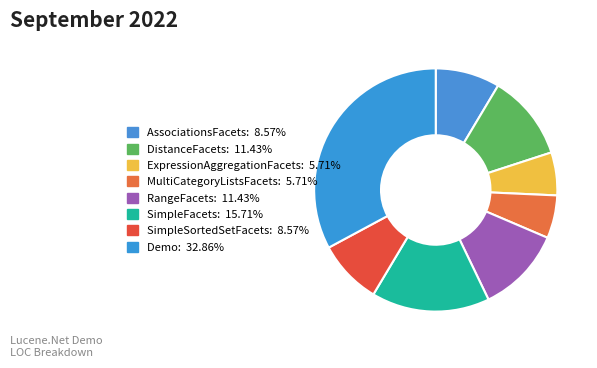

How many segments does this pie chart have?

8